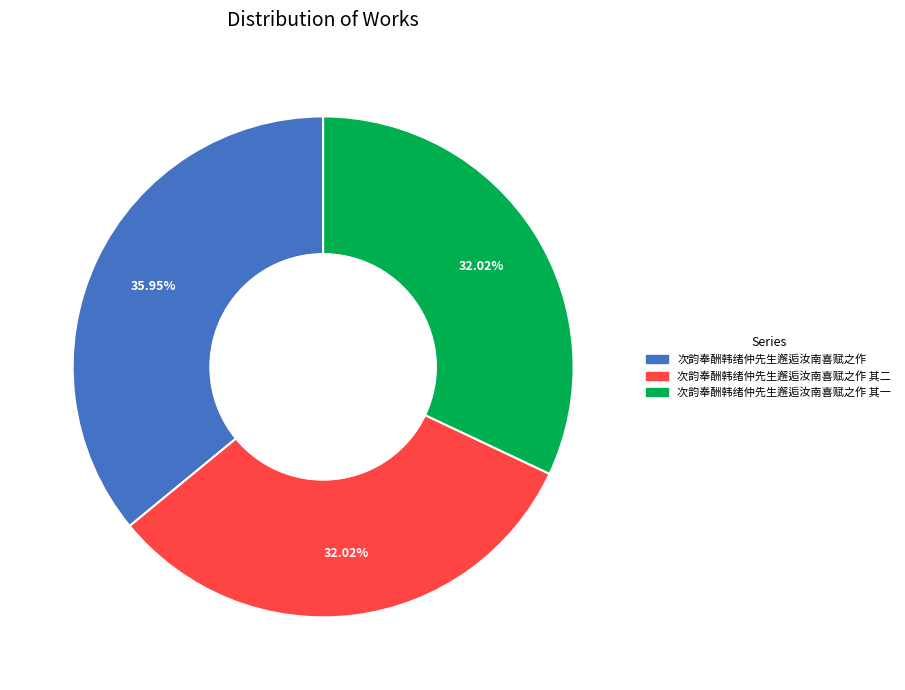

Is there a majority slice in this chart?

No